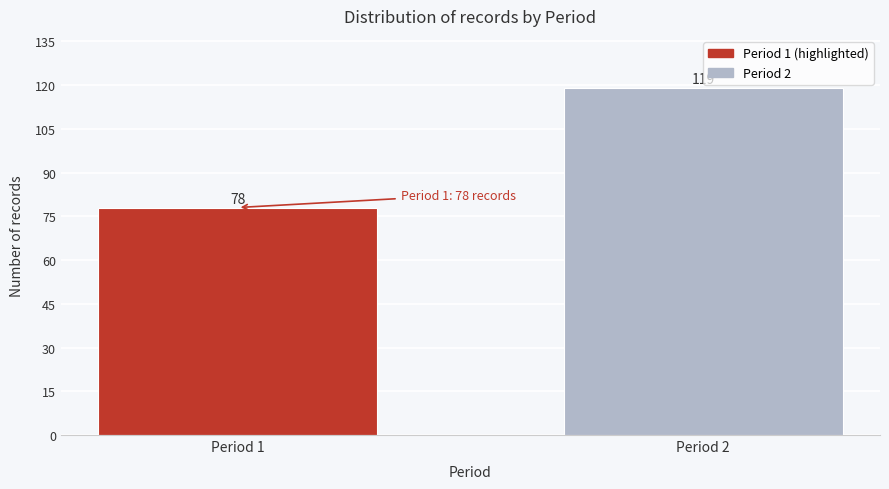

Reading left to right, transcribe all the data shown in this chart.

Period 1=78	Period 2=119